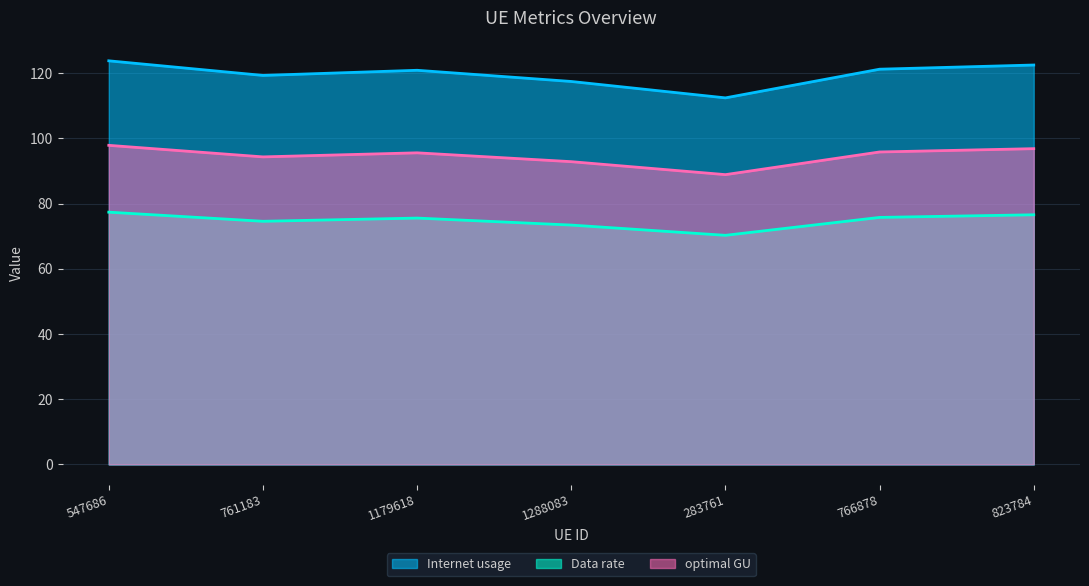

How many data points in Internet usage are above 120?

4